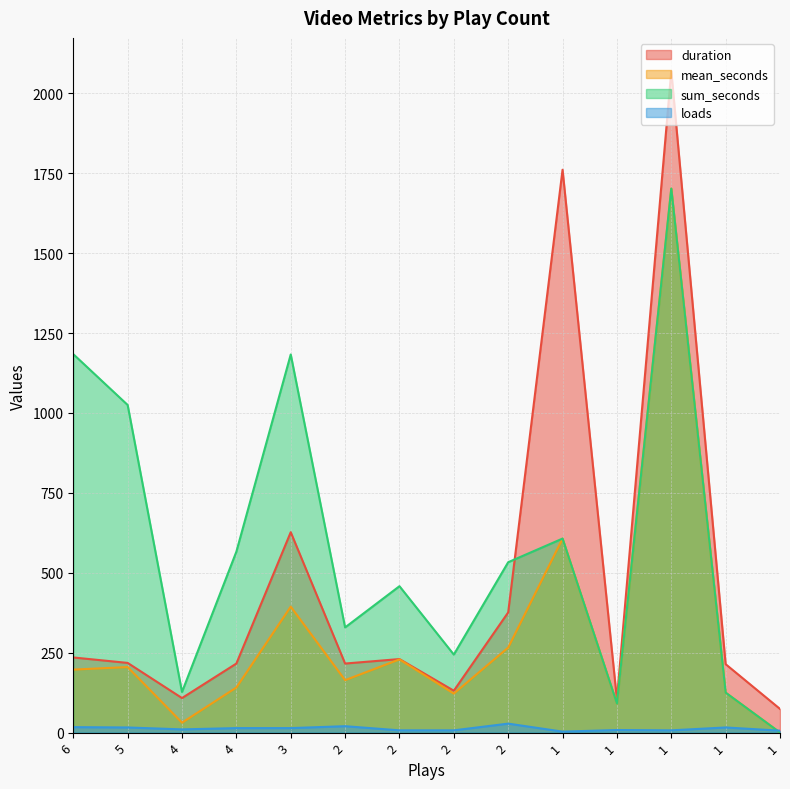

Is the value of loads at 1 greater than the value of duration at 2?

No